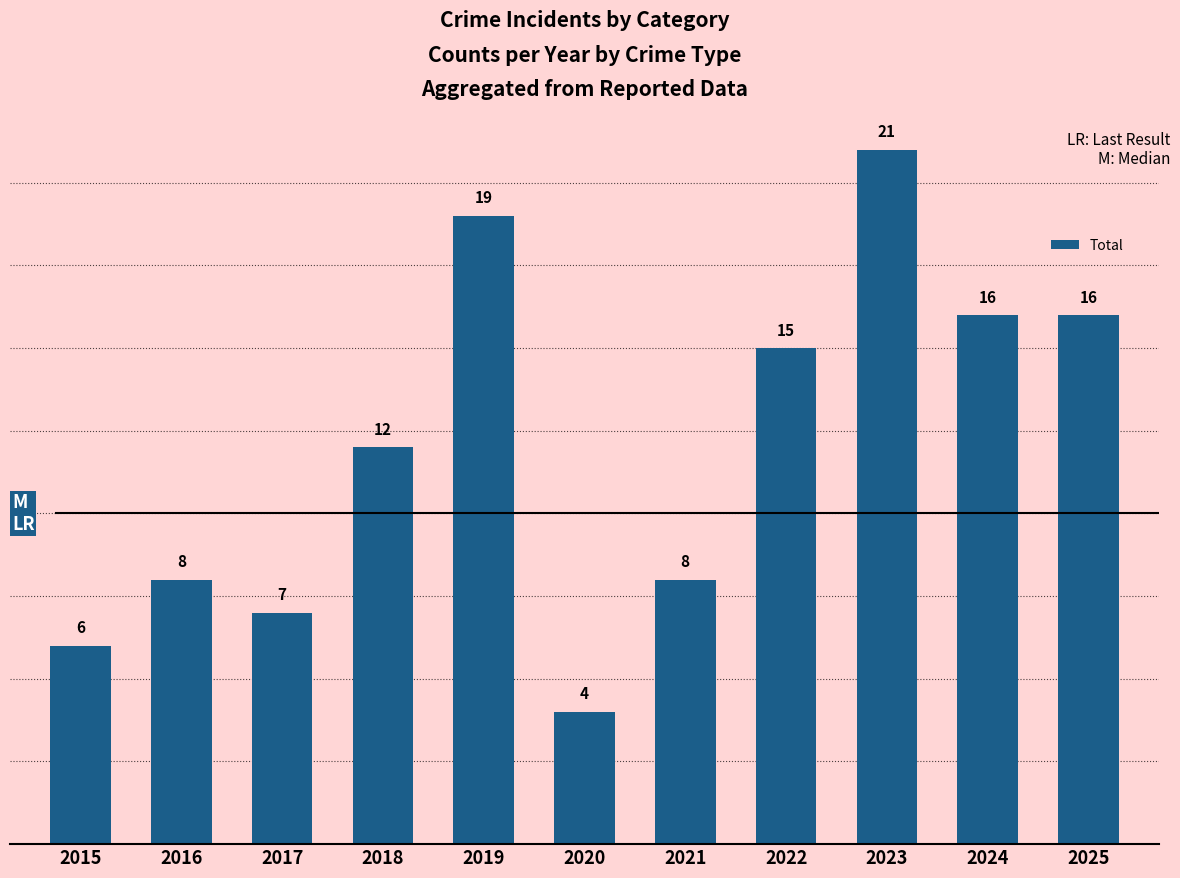

How many categories are shown in the chart?

11